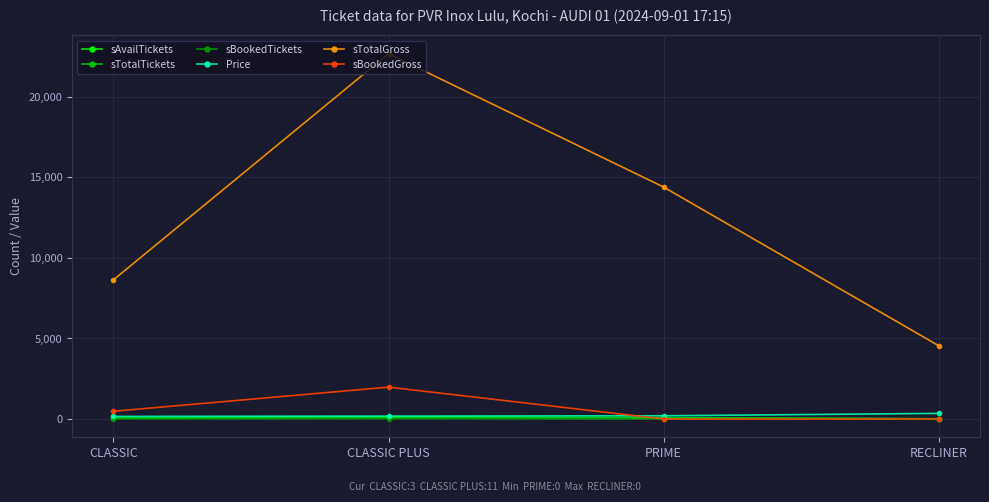

How many sAvailTickets values are between 51 and 115?

3